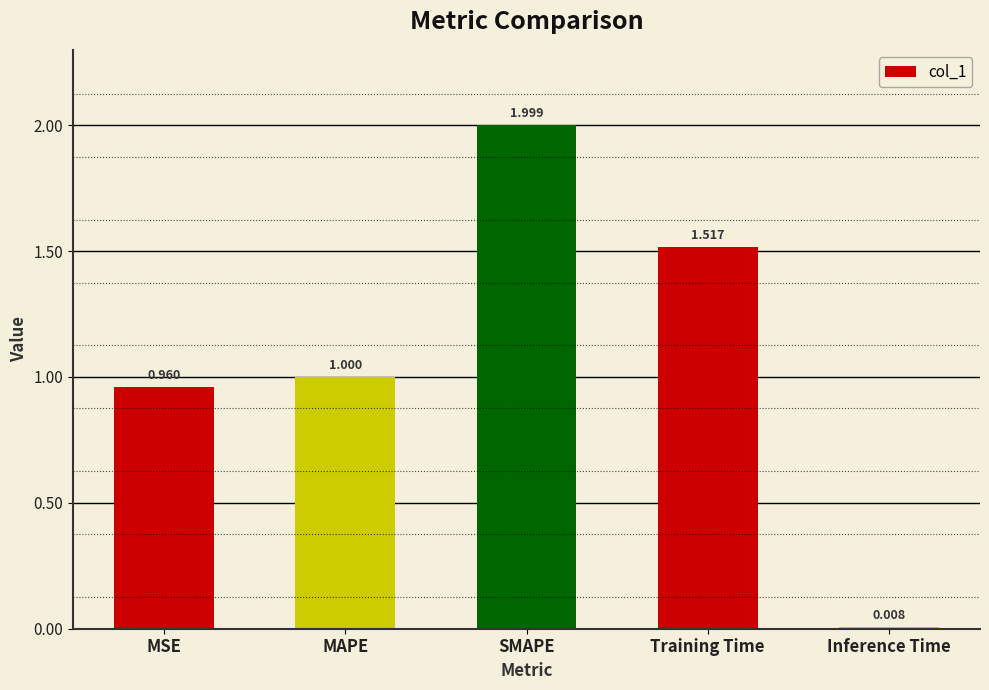

Approximately how many times larger is the value at MSE compared to SMAPE?

0.5